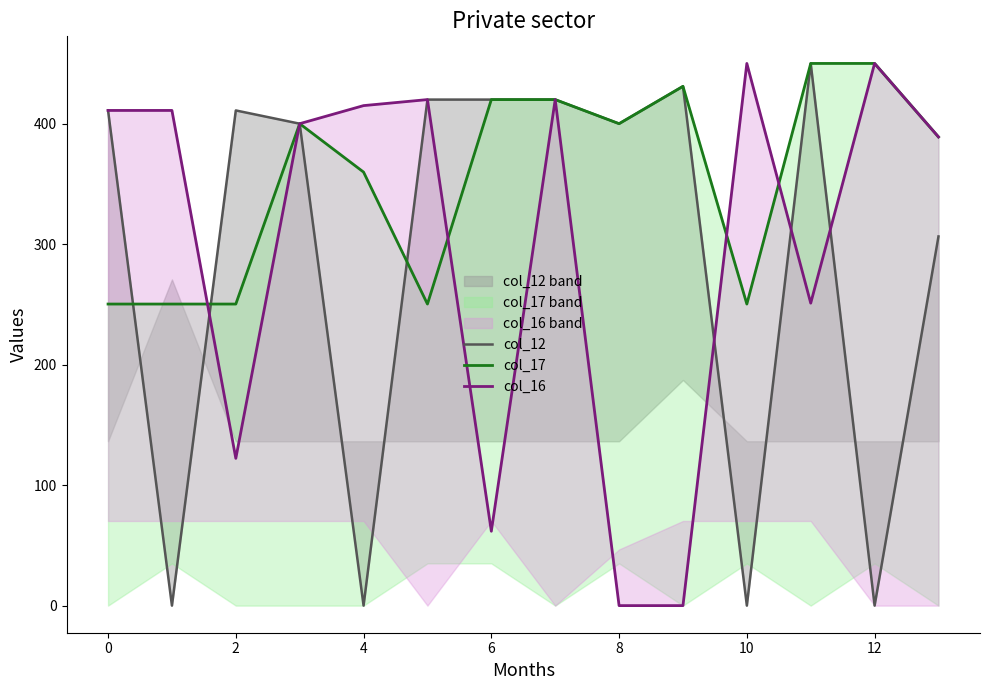

What is the label of the 10th point from the left?

9